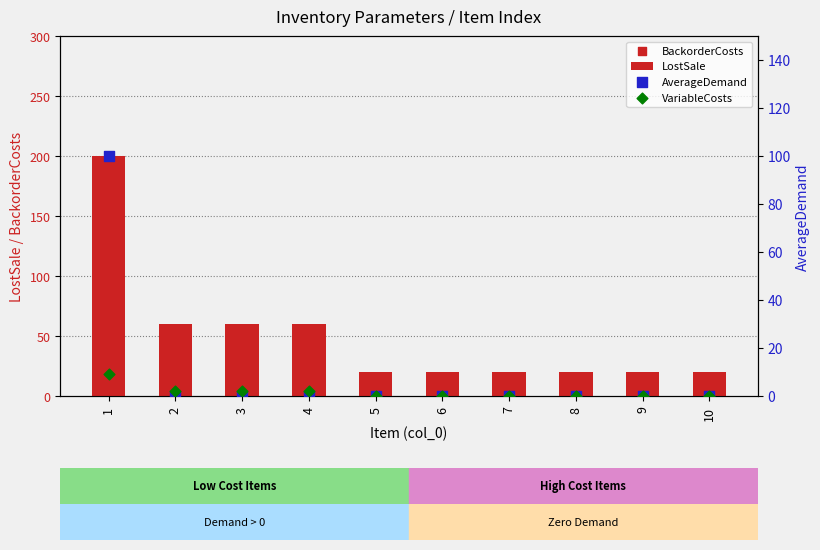

What is the total value across all series at 1?

329